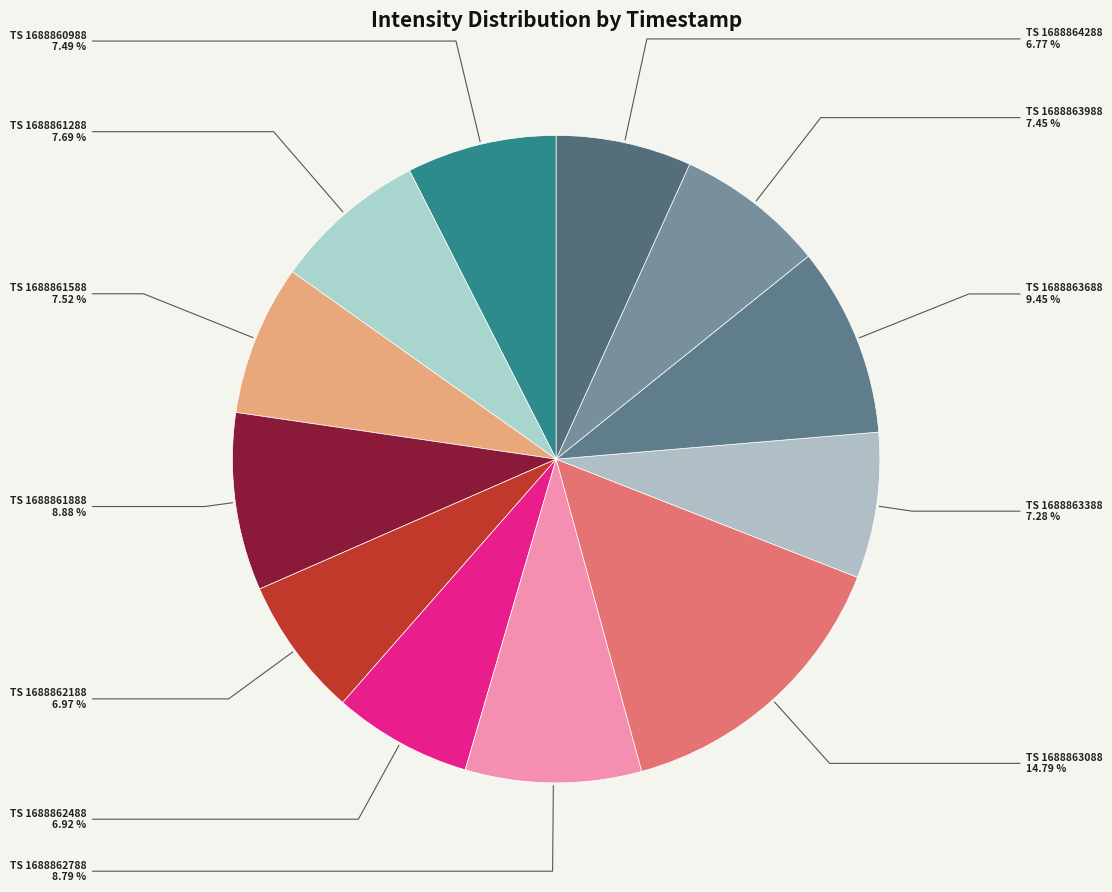

Rank the categories by value from lowest to highest.

1688864288, 1688862488, 1688862188, 1688863388, 1688863988, 1688860988, 1688861588, 1688861288, 1688862788, 1688861888, 1688863688, 1688863088